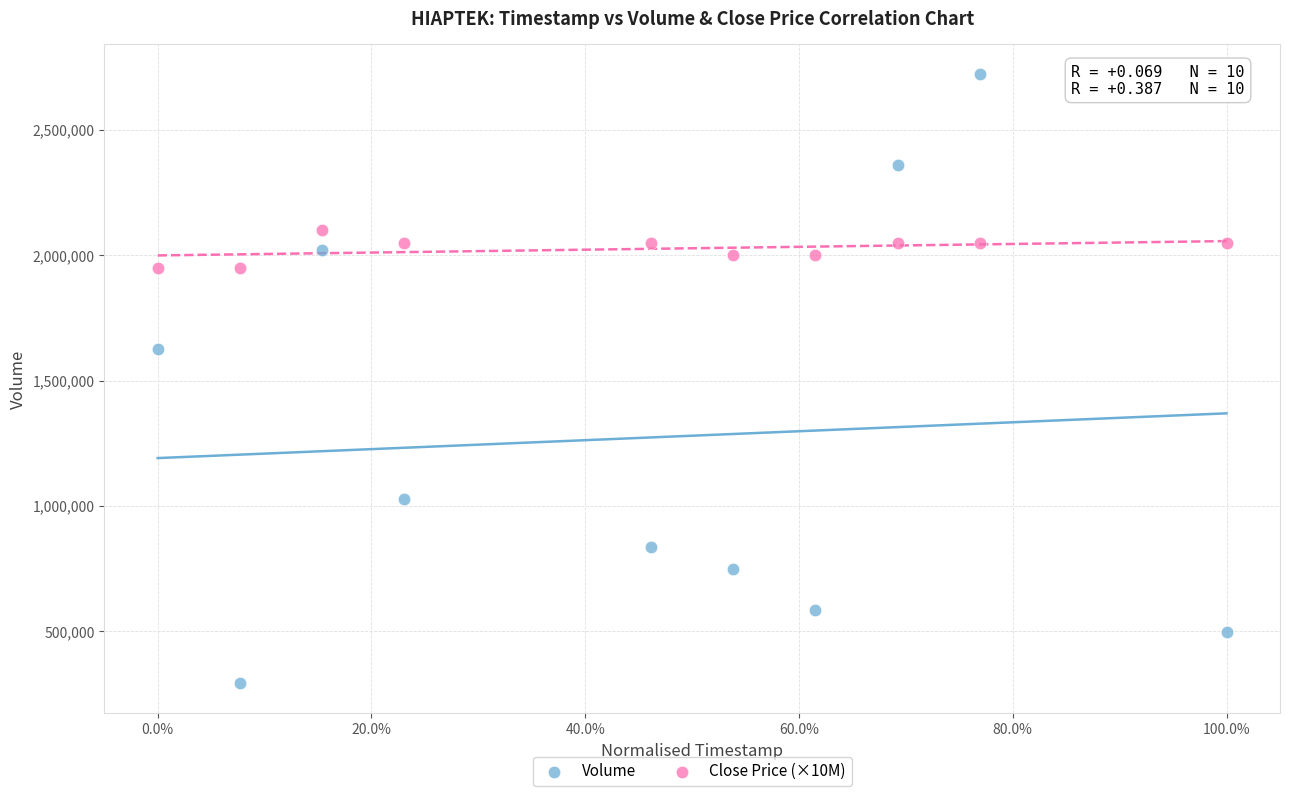

Which series has the widest spread of Y values?

Volume